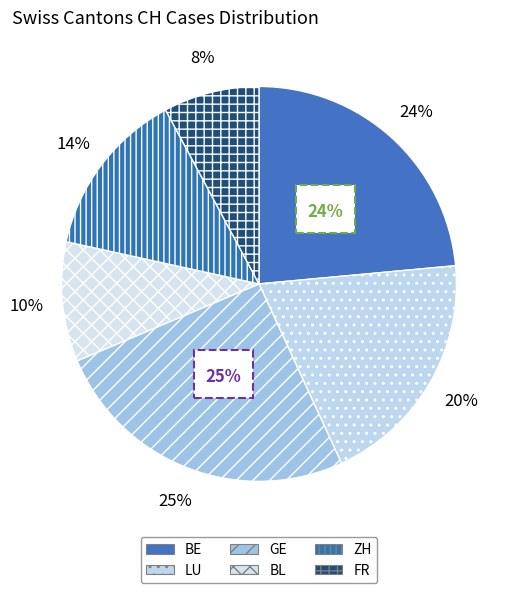

Which slice is the largest?

GE